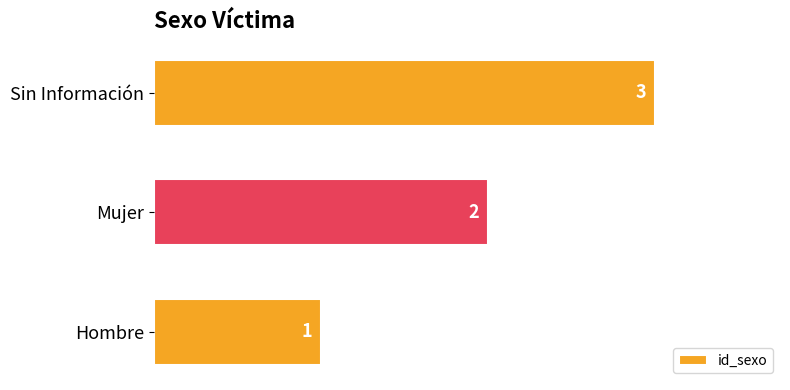

List the labels in order of value, smallest first.

Hombre, Mujer, Sin Información